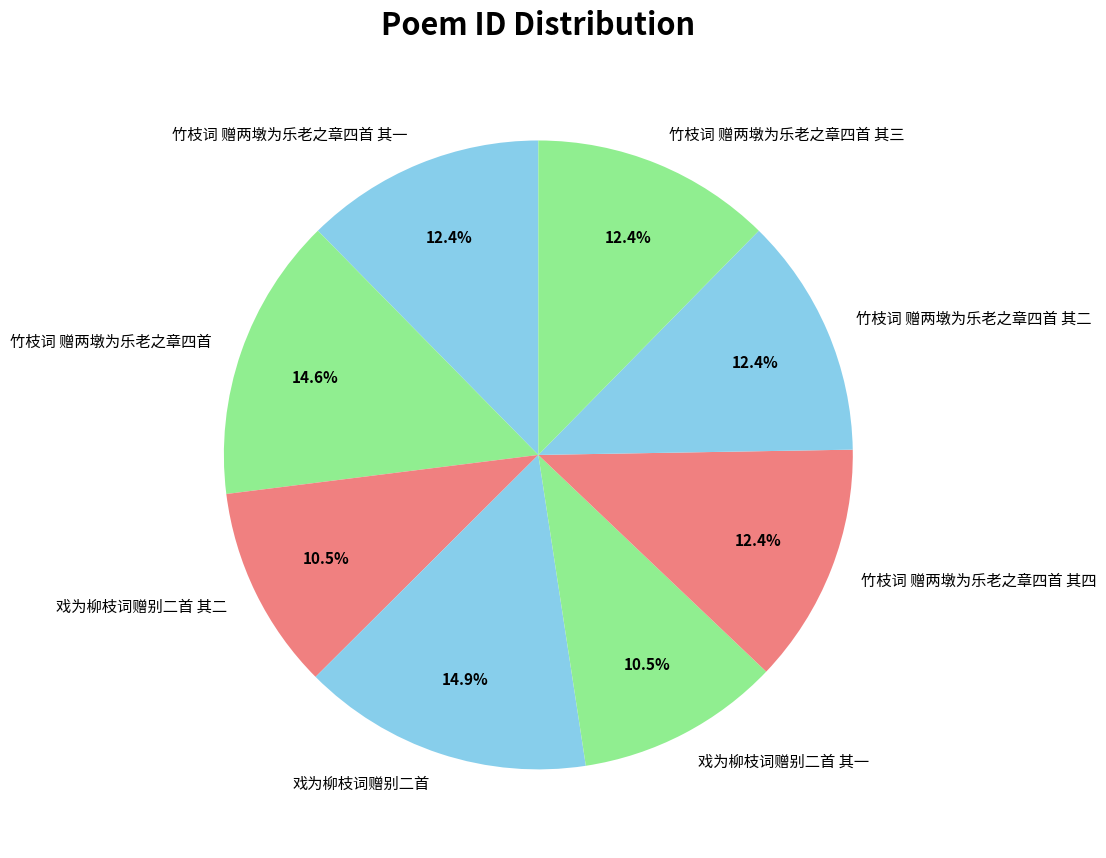

How many segments does this pie chart have?

8